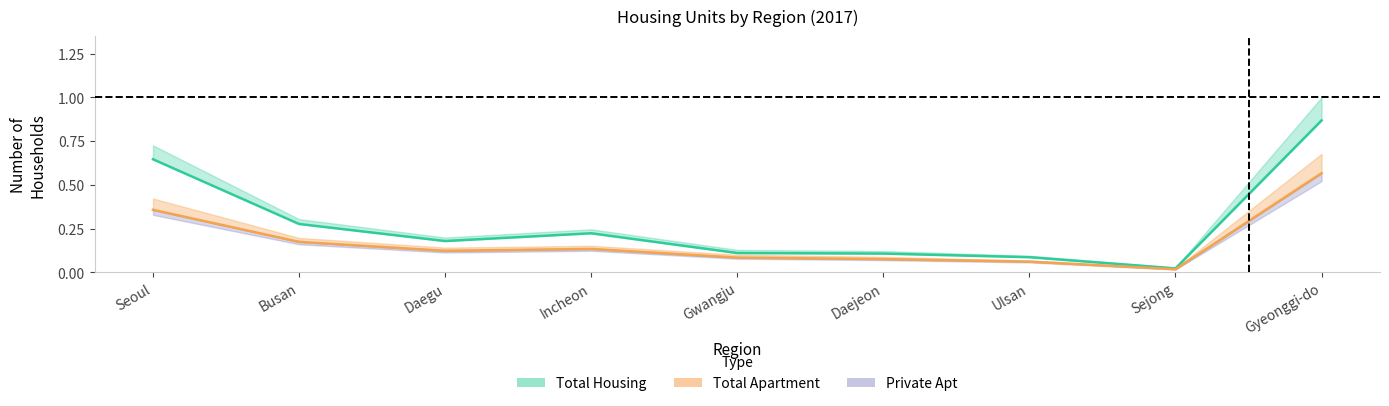

What is the difference between the highest and lowest values at Seoul?

0.3